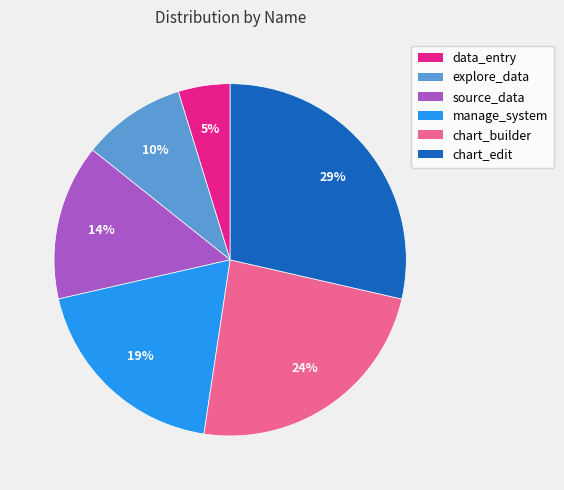

How many slices are in this pie chart?

6